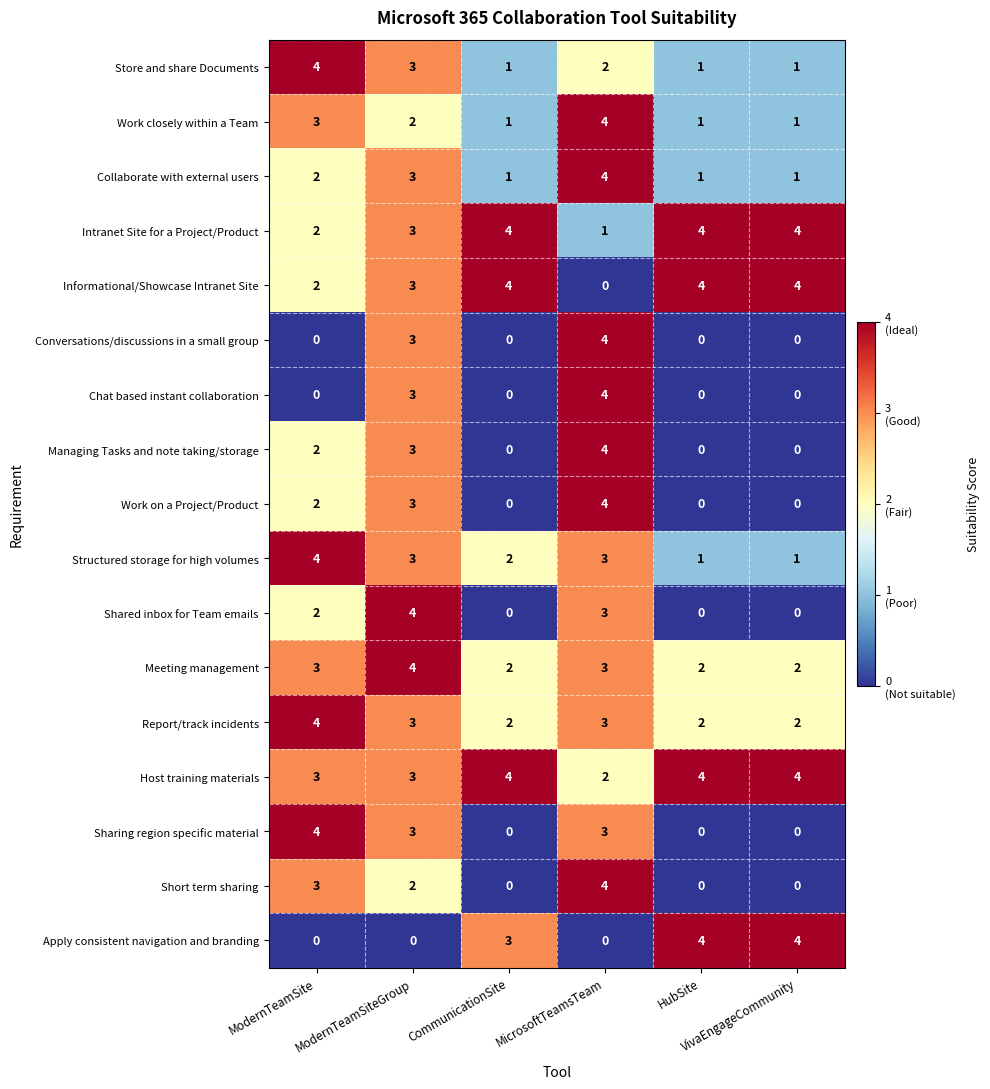

How many series are shown in this chart?

17